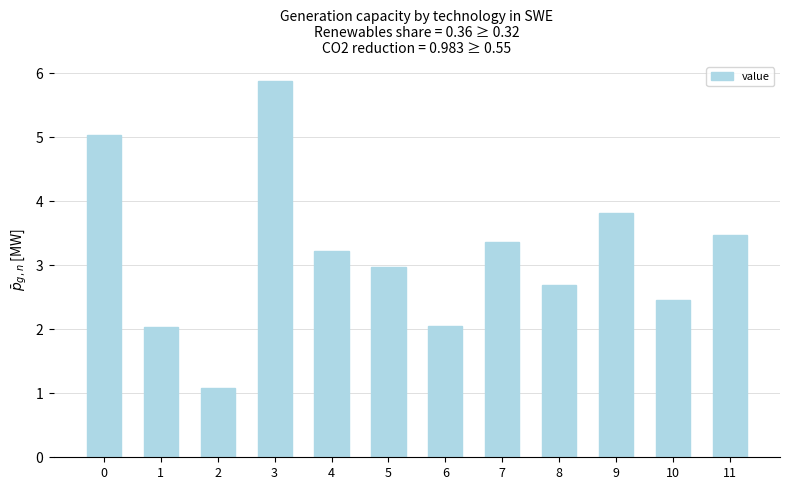

Rank the categories by value from highest to lowest.

3, 0, 9, 11, 7, 4, 5, 8, 10, 6, 1, 2